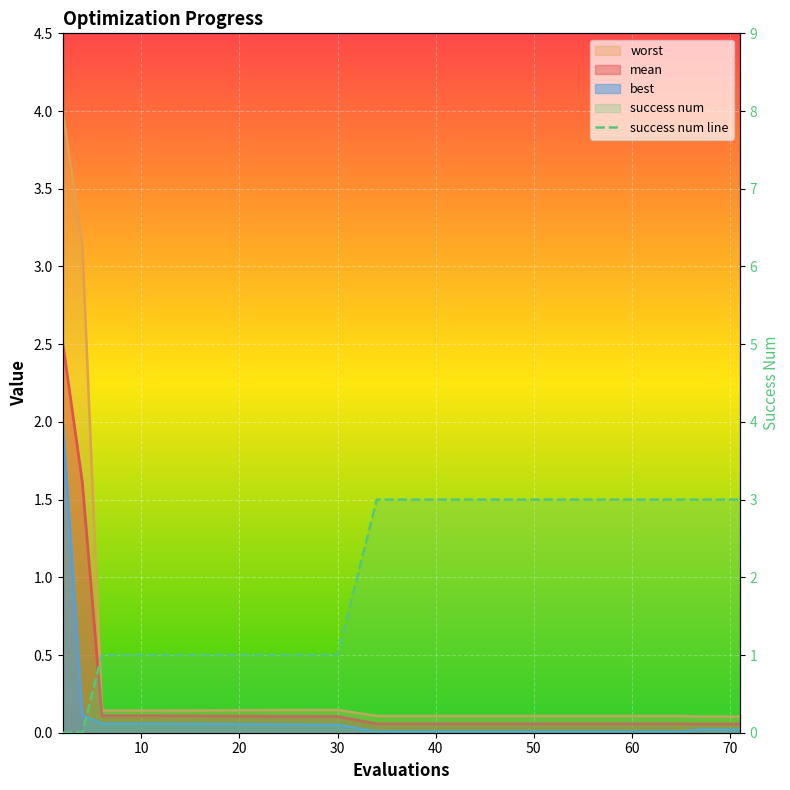

Count the values in the range 1 to 3.

14